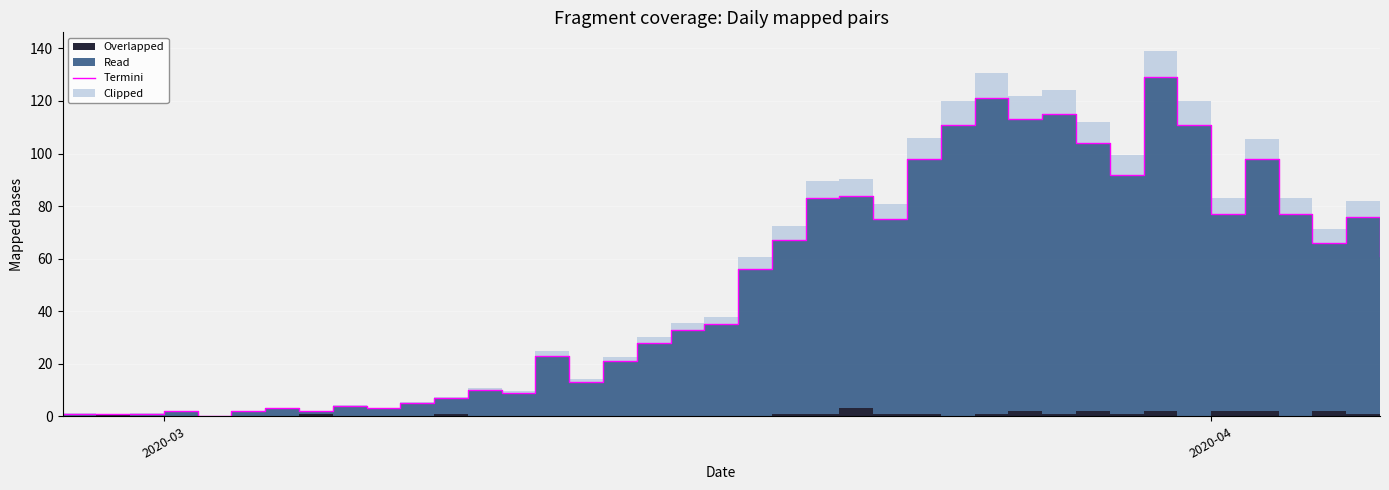

Is it true that the value at 29 is 169?

False